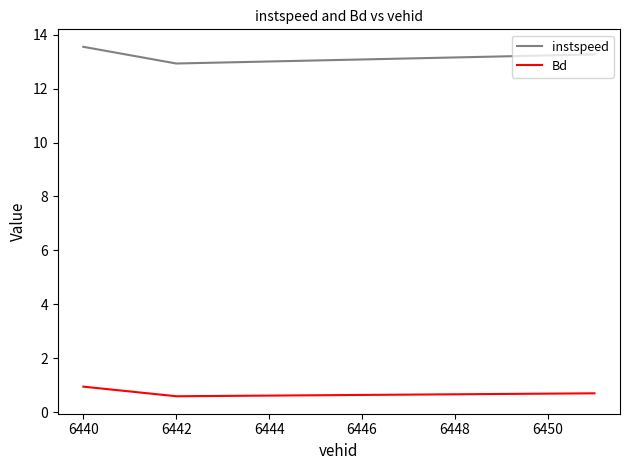

Reading right to left, extract all data points from this chart.

instspeed: 13.3	12.9	13.6
Bd: 0.7	0.6	0.9